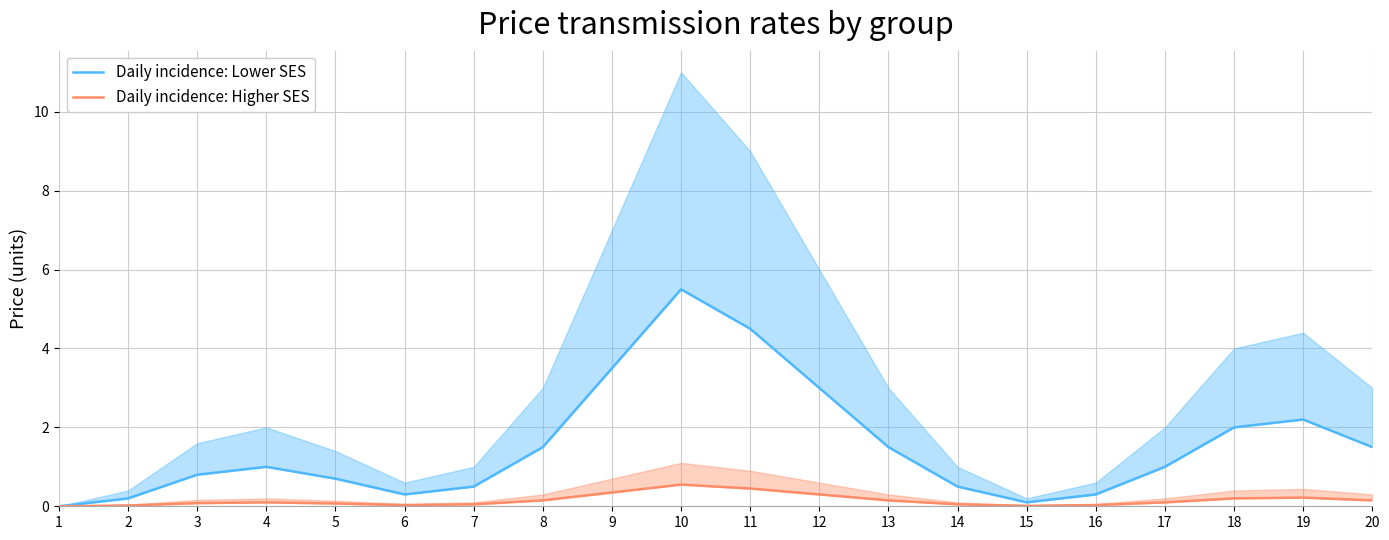

Rank the series at 12 from lowest to highest value.

Daily incidence: Higher SES, Daily incidence: Lower SES